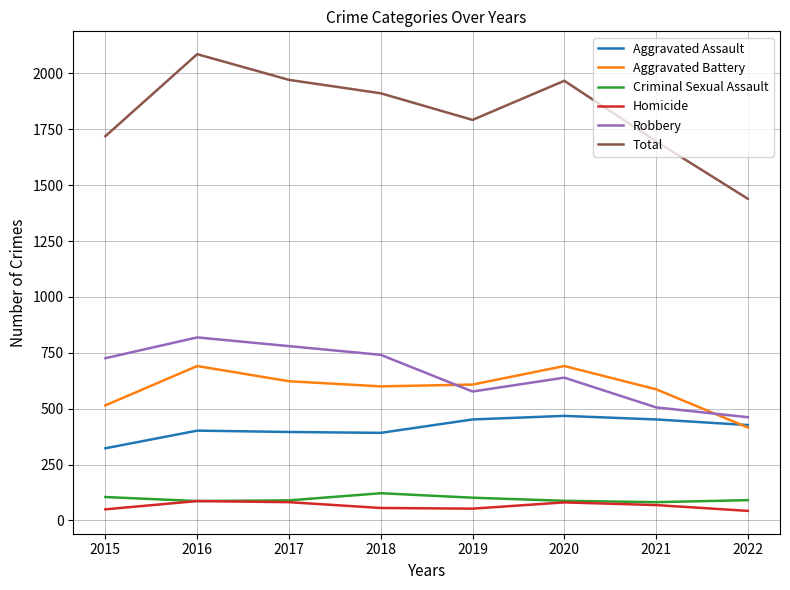

At how many categories does at least one series exceed 390?

8